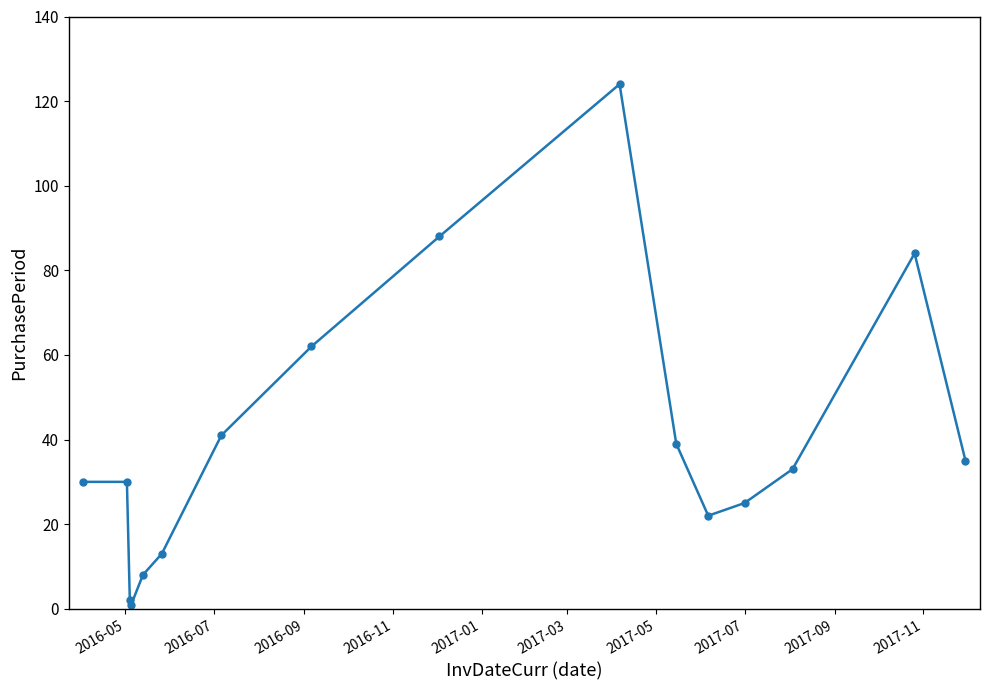

Reading left to right, extract all data points from this chart.

30	30	2	1	8	13	41	62	88	124	39	22	25	33	84	35